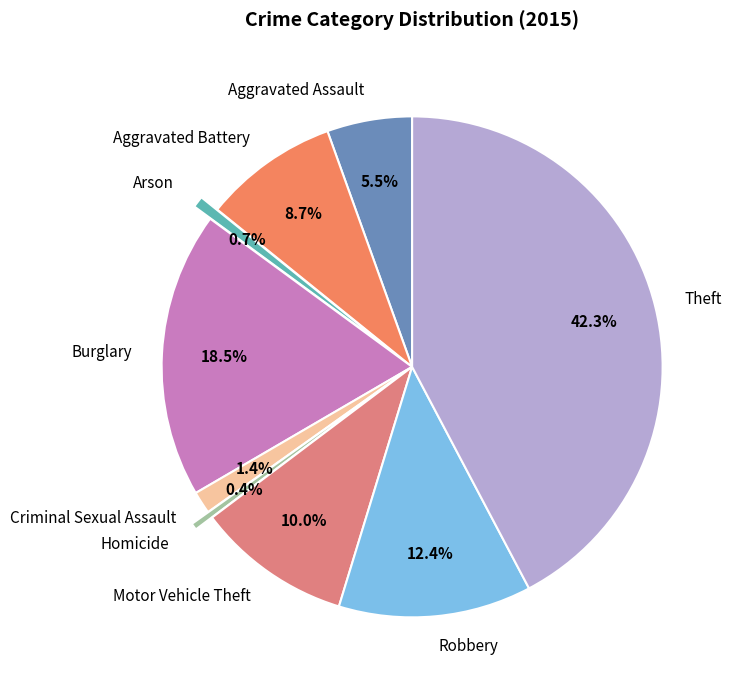

How many slices are in this pie chart?

9